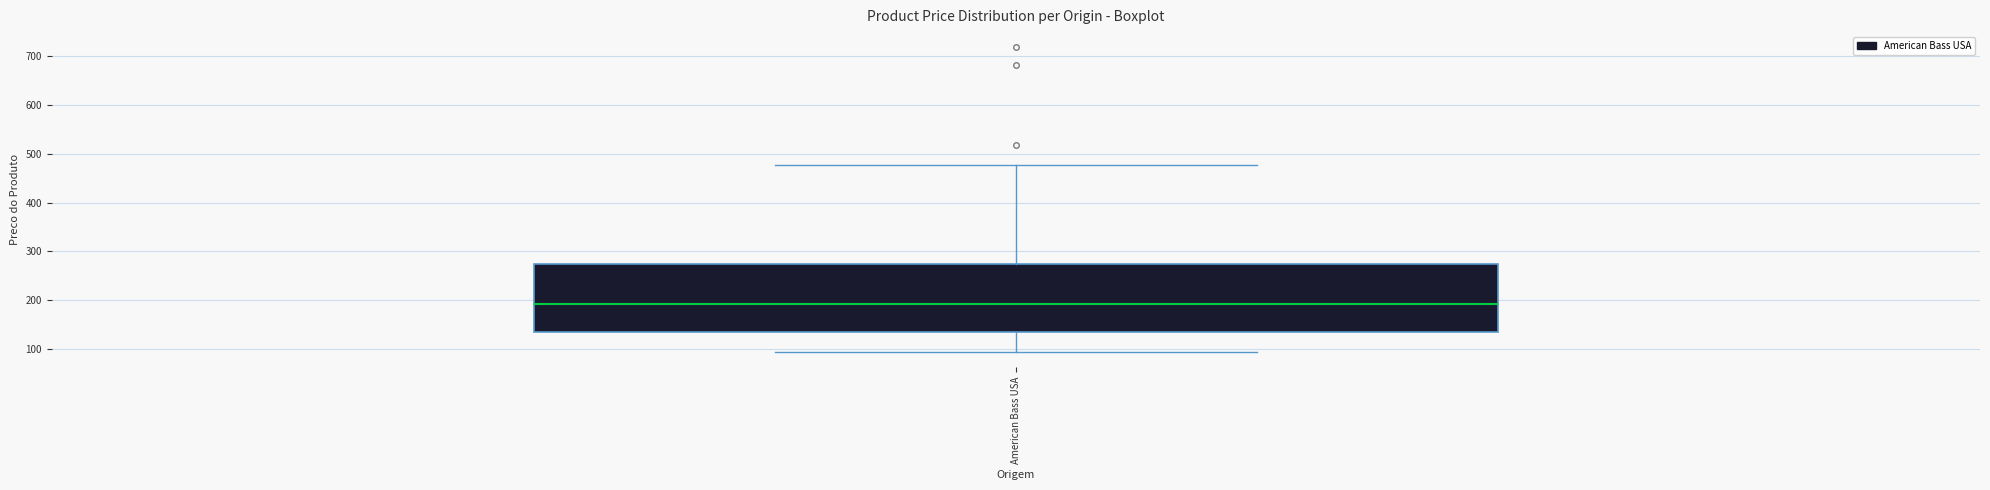

Read this box plot against the y-axis: the position of the median line, the range covered by the box, and the ends of both whiskers. The values are not printed on the chart, so give them approximately, as read against the axis.

median 190, box 140 to 270, whiskers 90 to 480